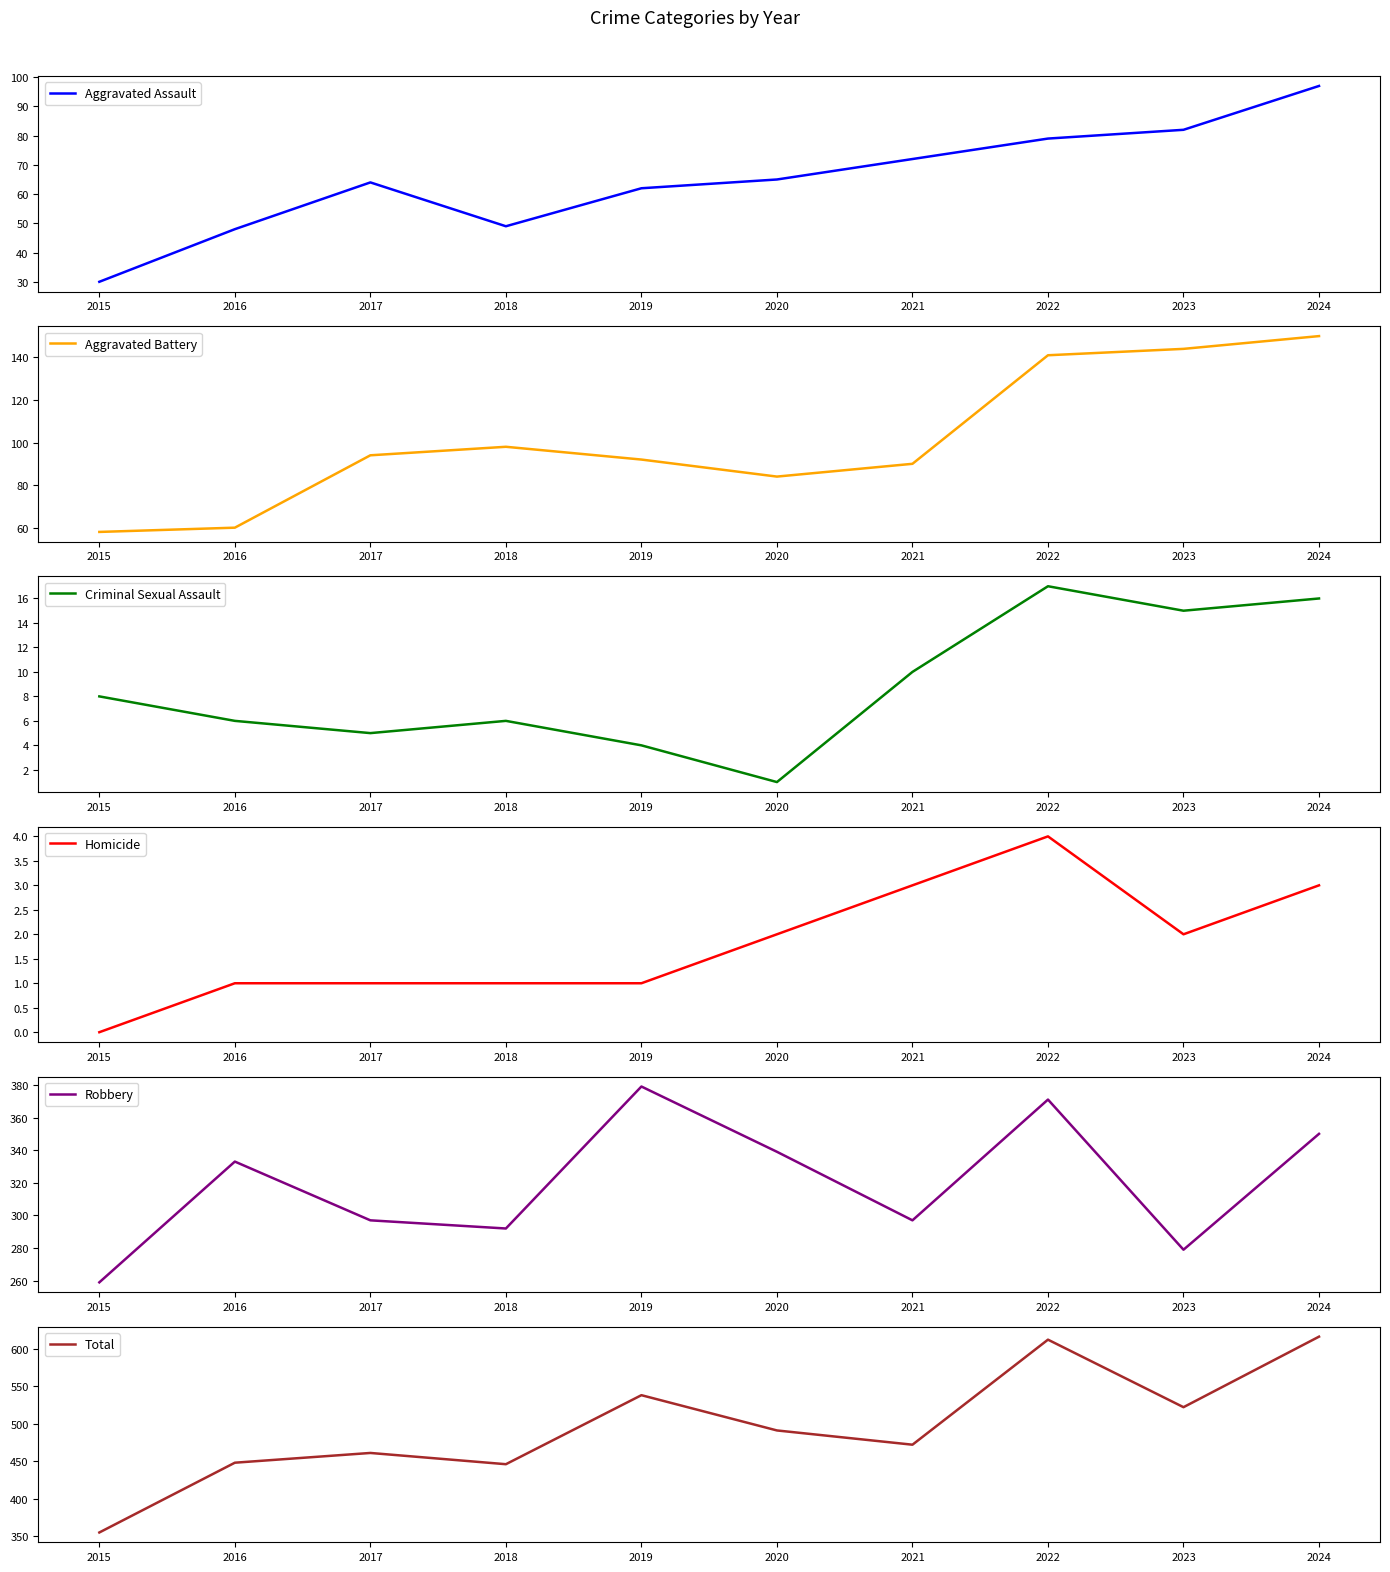

True or false: Total has more than 1 interior local peaks.

True